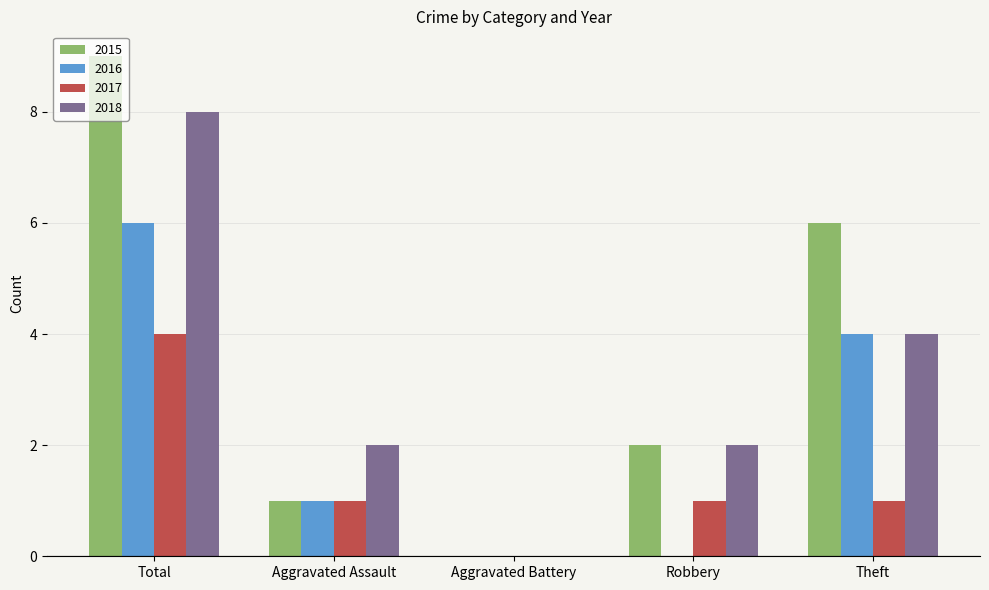

How many data points does each series have?

5